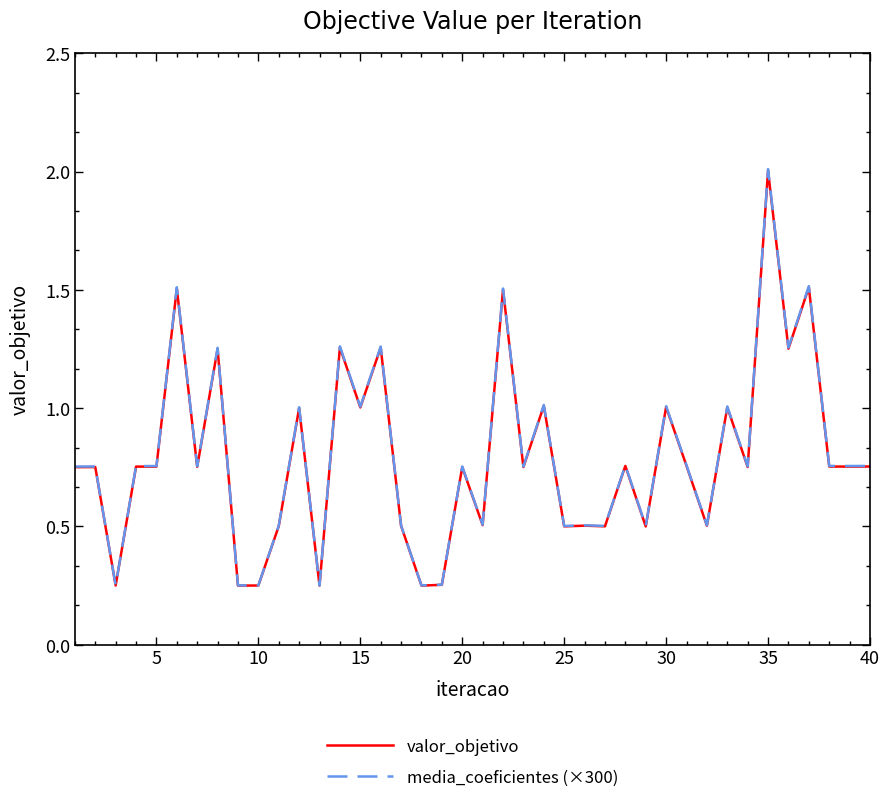

In media_coeficientes (×300), how many points are lower than both neighbors (excluding endpoints)?

16